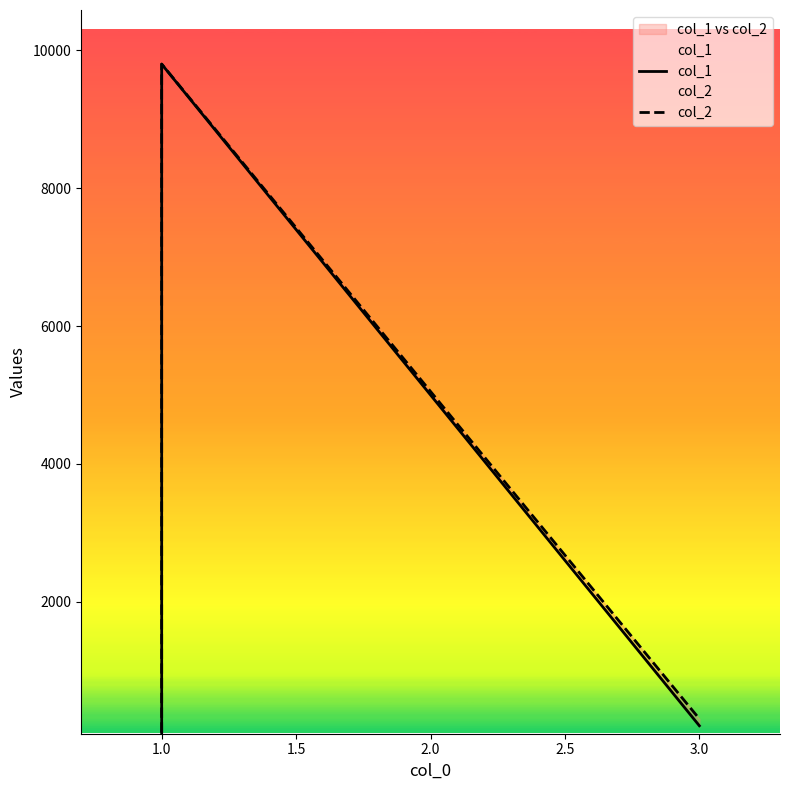

How many lines are shown in the chart?

2